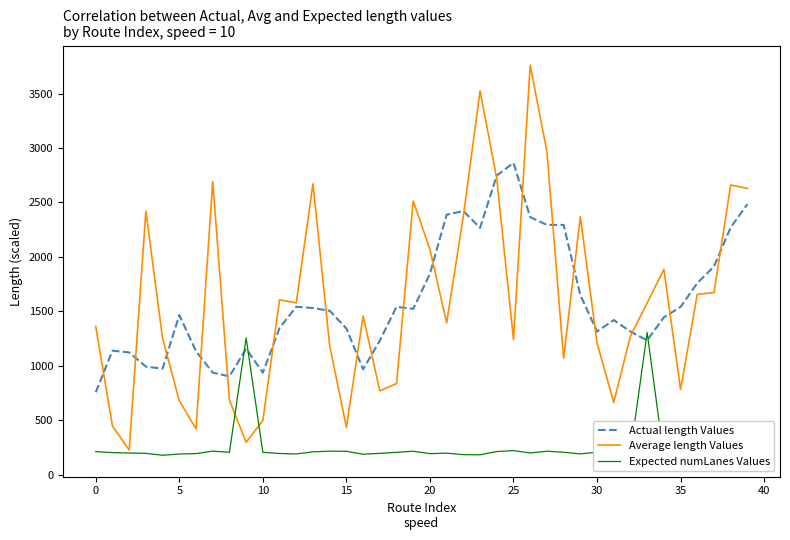

What is the minimum value for Average length Values?

225.2